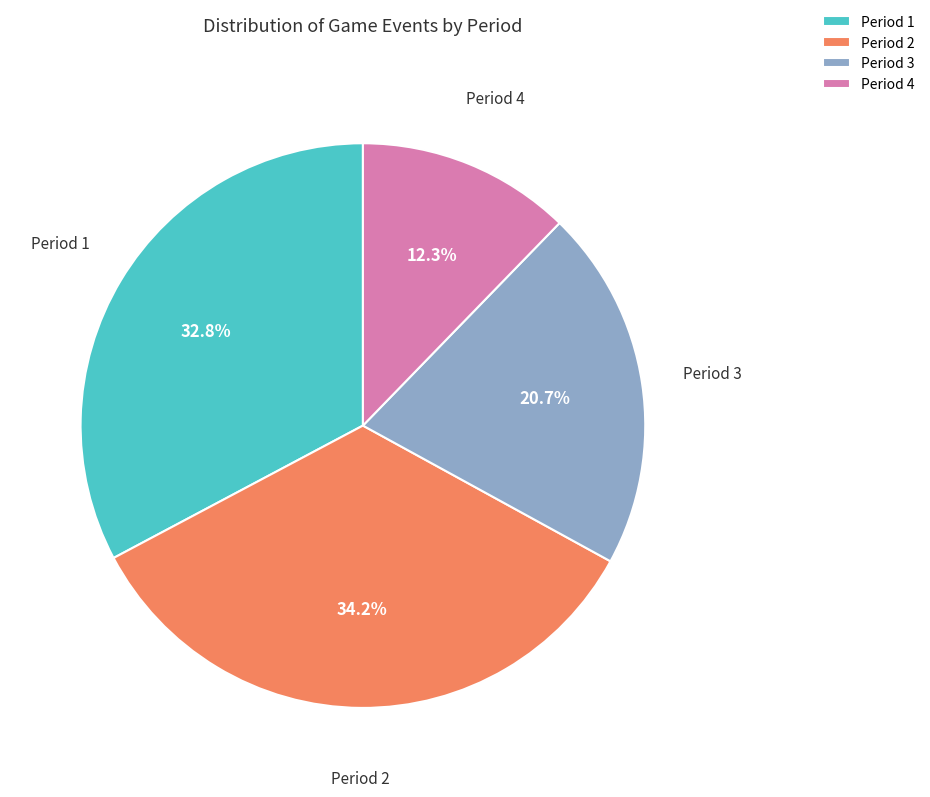

True or false: Period 3 accounts for 21% of the total.

True